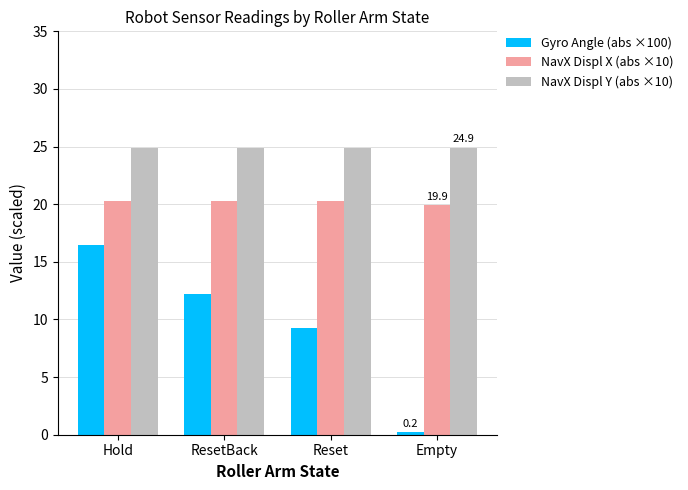

Where does the NavX Displ X (abs ×10) series first go above 20?

Hold